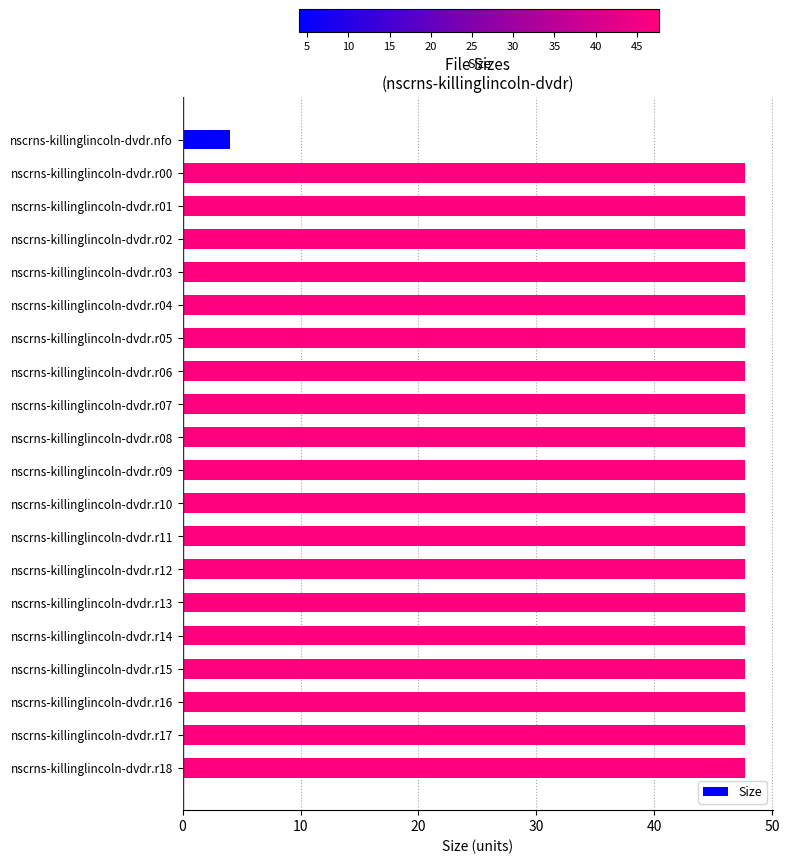

What is the difference between the second highest and minimum values?

43.7